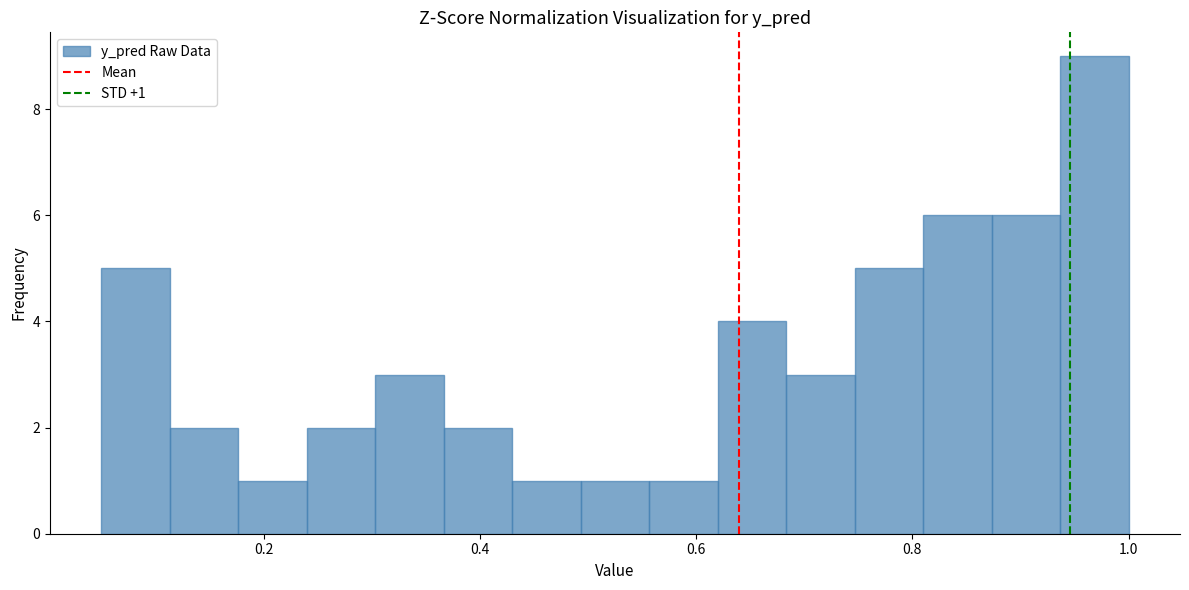

Around what value on the x-axis is the tallest bar? Give the approximate position of its centre, as read against the axis.

0.96